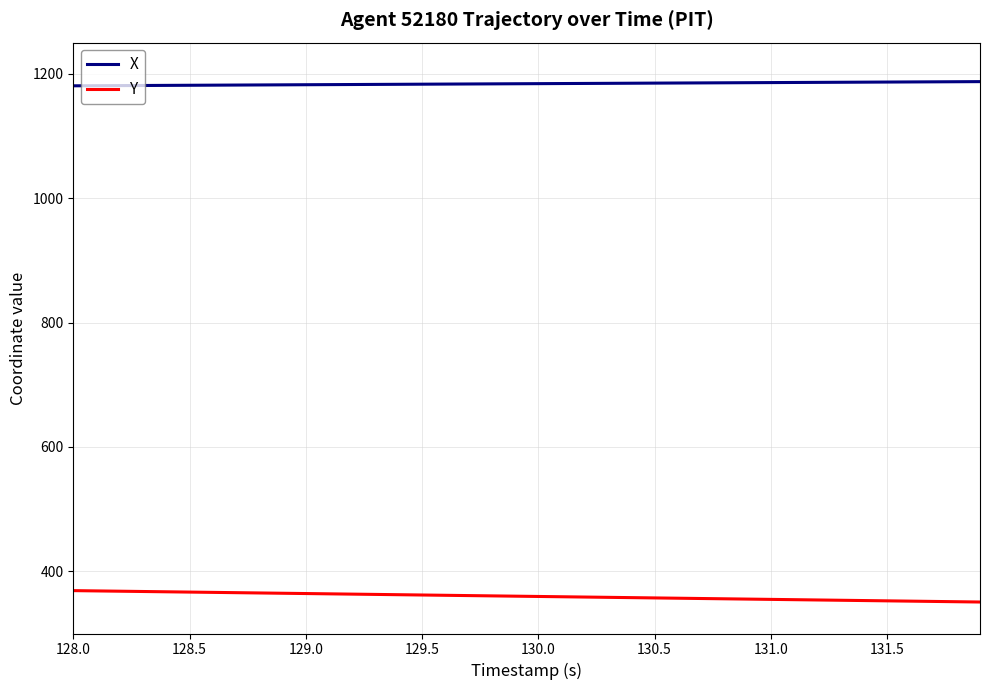

True or false: X and Y intersect in this chart.

False